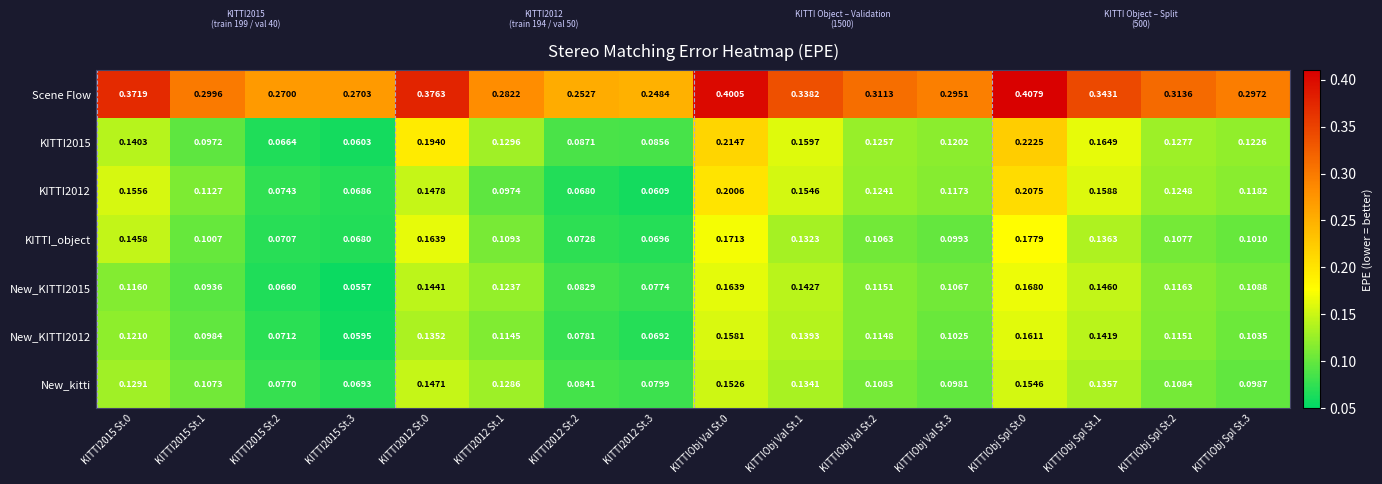

Is the value of KITTI2012 at KITTI2012 St.1 greater than the value of Scene Flow at KITTI2012 St.1?

No